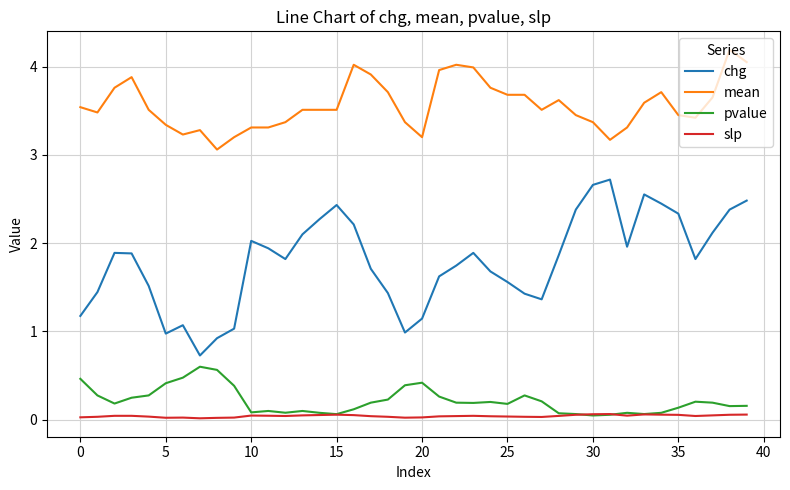

What is the sum of all pvalue values?

8.6